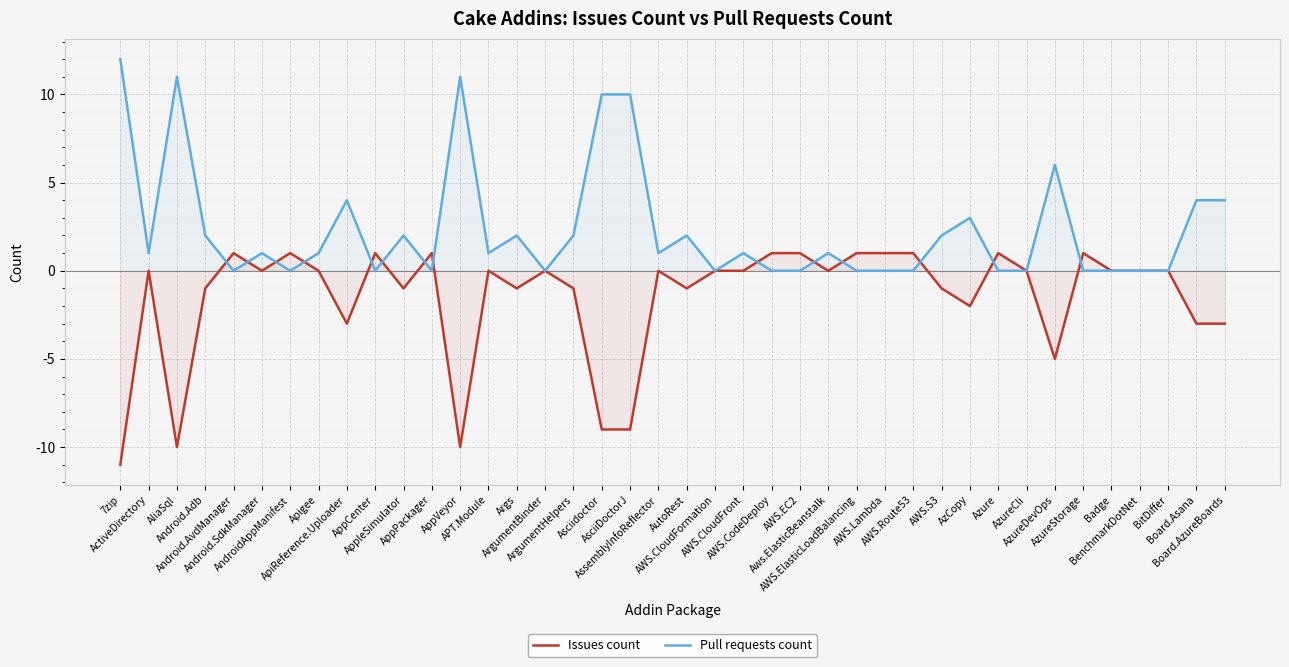

How many interior local peaks does the Pull requests count series have?

11